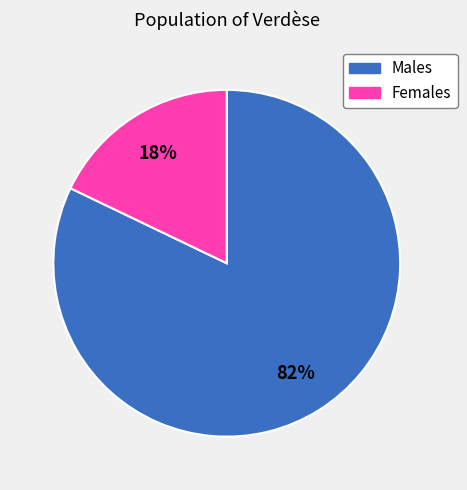

Does any single category account for the majority?

Yes